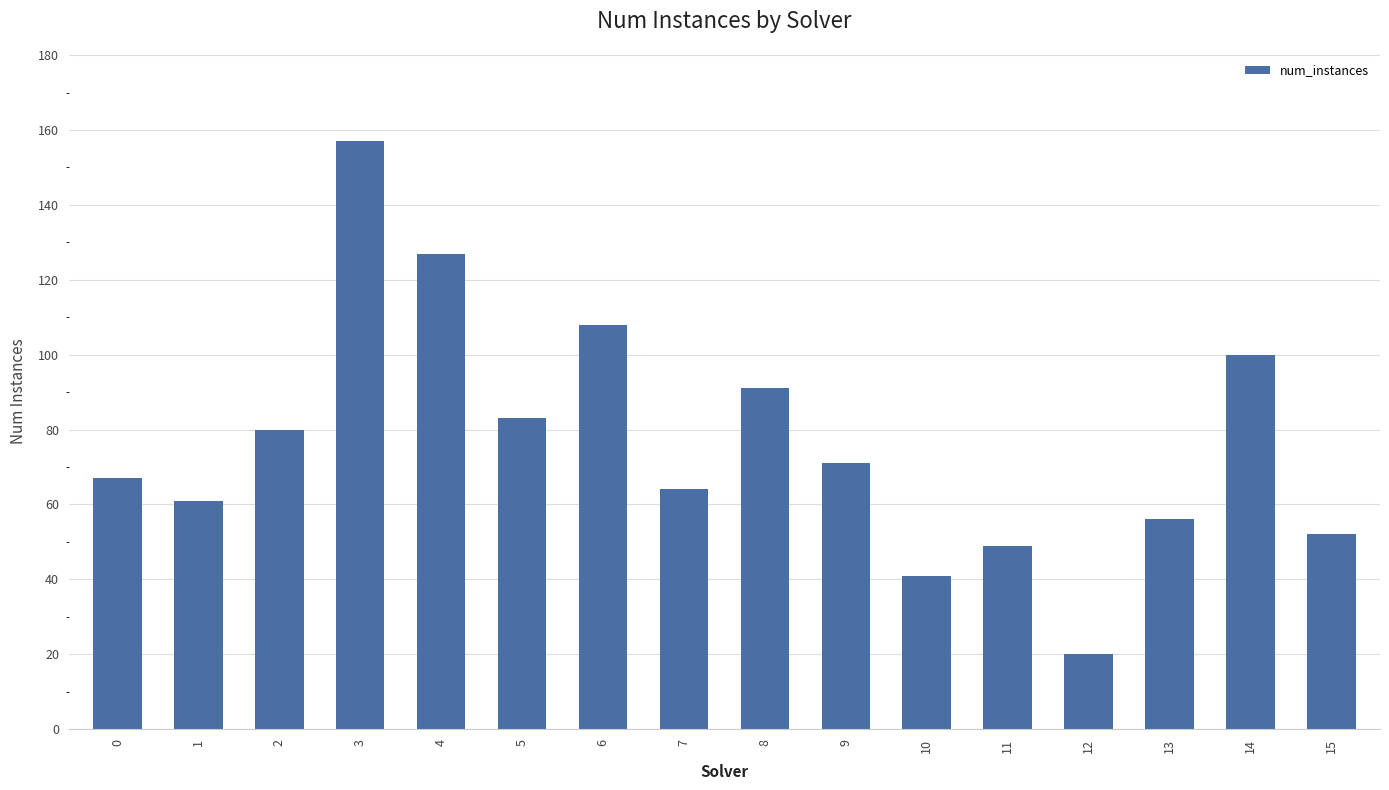

Where does the data first go above 71?

2